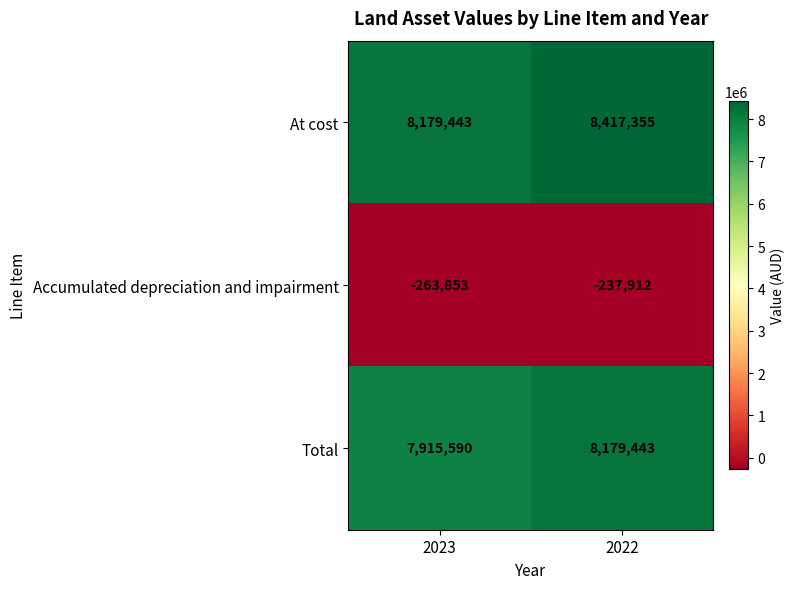

How many series are shown in this chart?

3